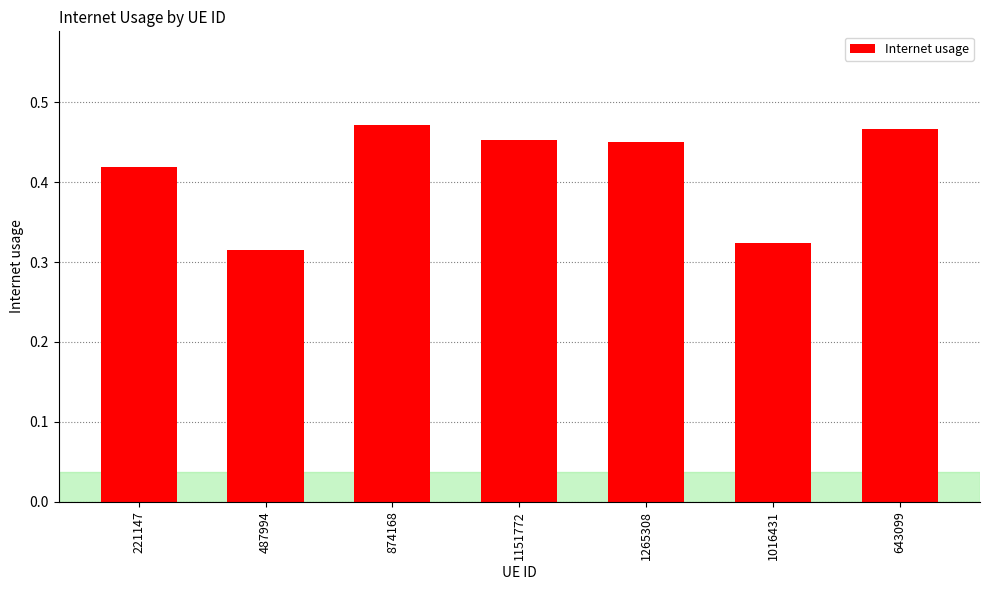

The value at 1265308 is 0.2. True or false?

False